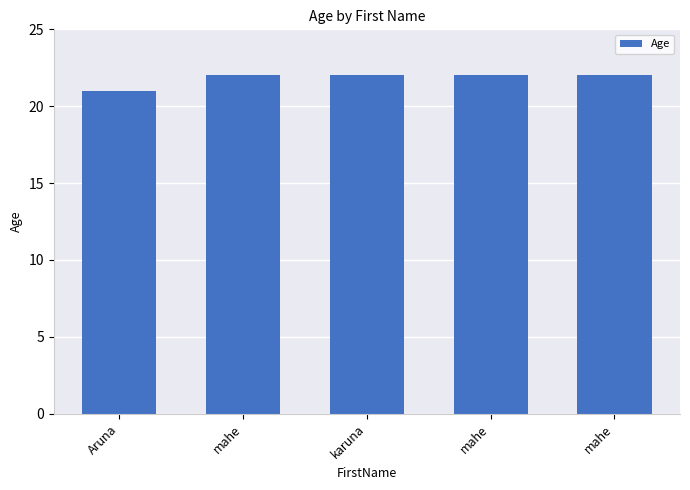

Reading left to right, transcribe all the data shown in this chart.

21	22	22	22	22